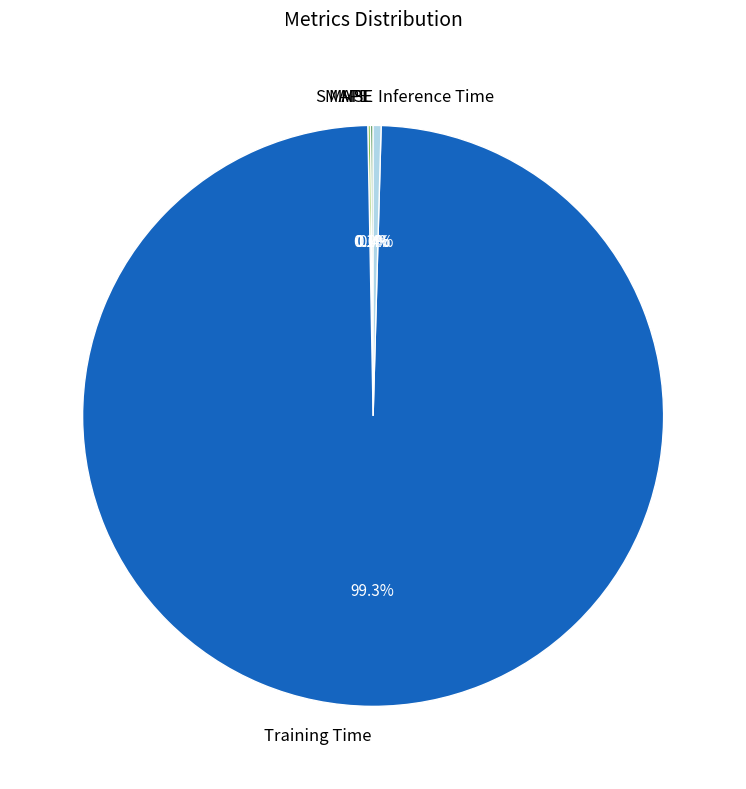

What percentage do MAPE and Inference Time together represent?

0.6%